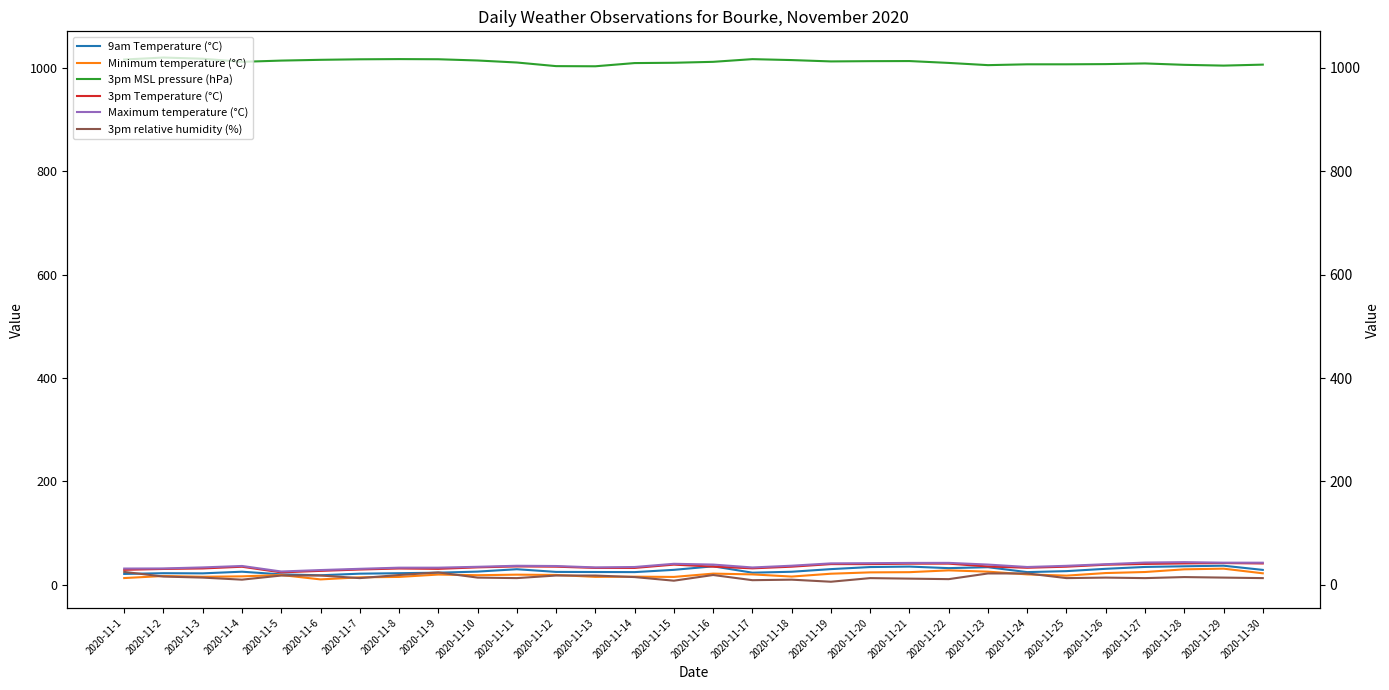

The Minimum temperature (°C) series shows 17.6 at 2020-11-1. True or false?

False